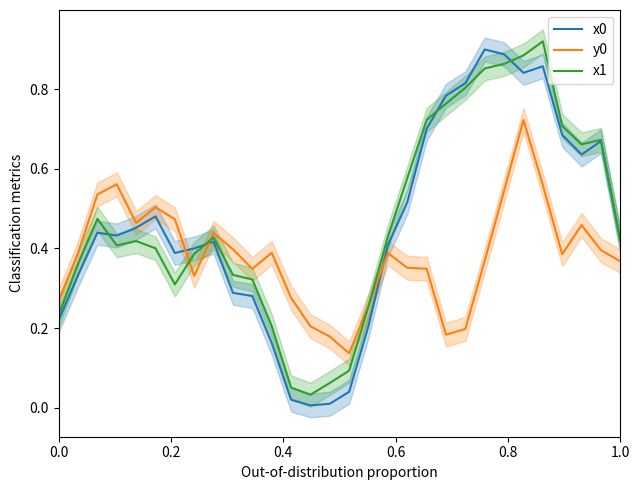

True or false: x0 and y0 cross at least once.

True